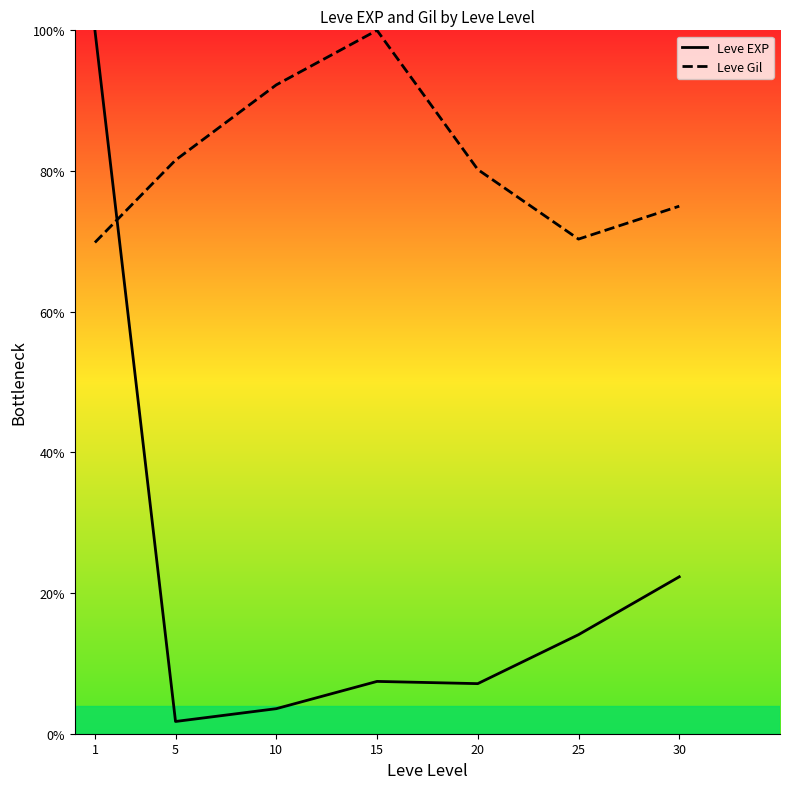

List the labels in order of Leve EXP value, largest first.

1, 30, 25, 15, 20, 10, 5